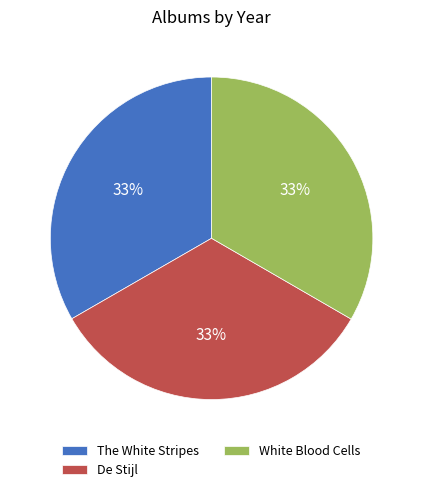

Is there a majority slice in this chart?

No